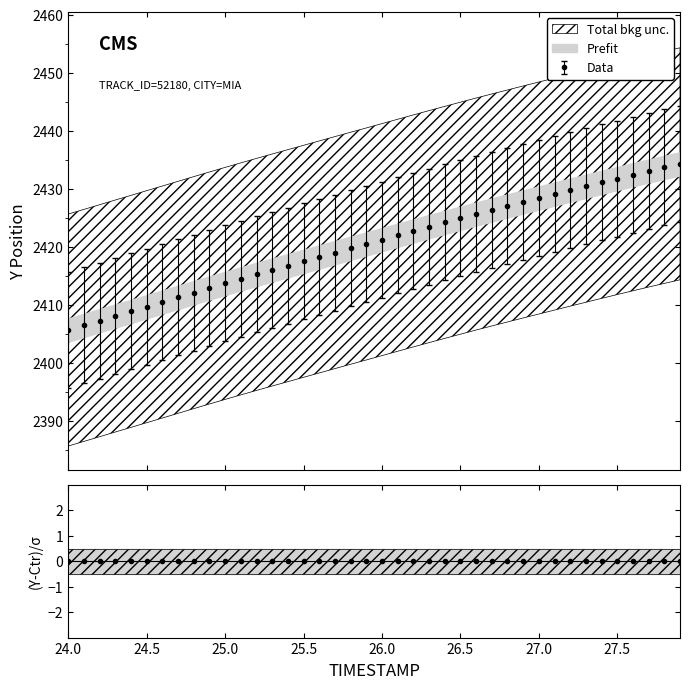

At which label does Y reach its peak?

27.9